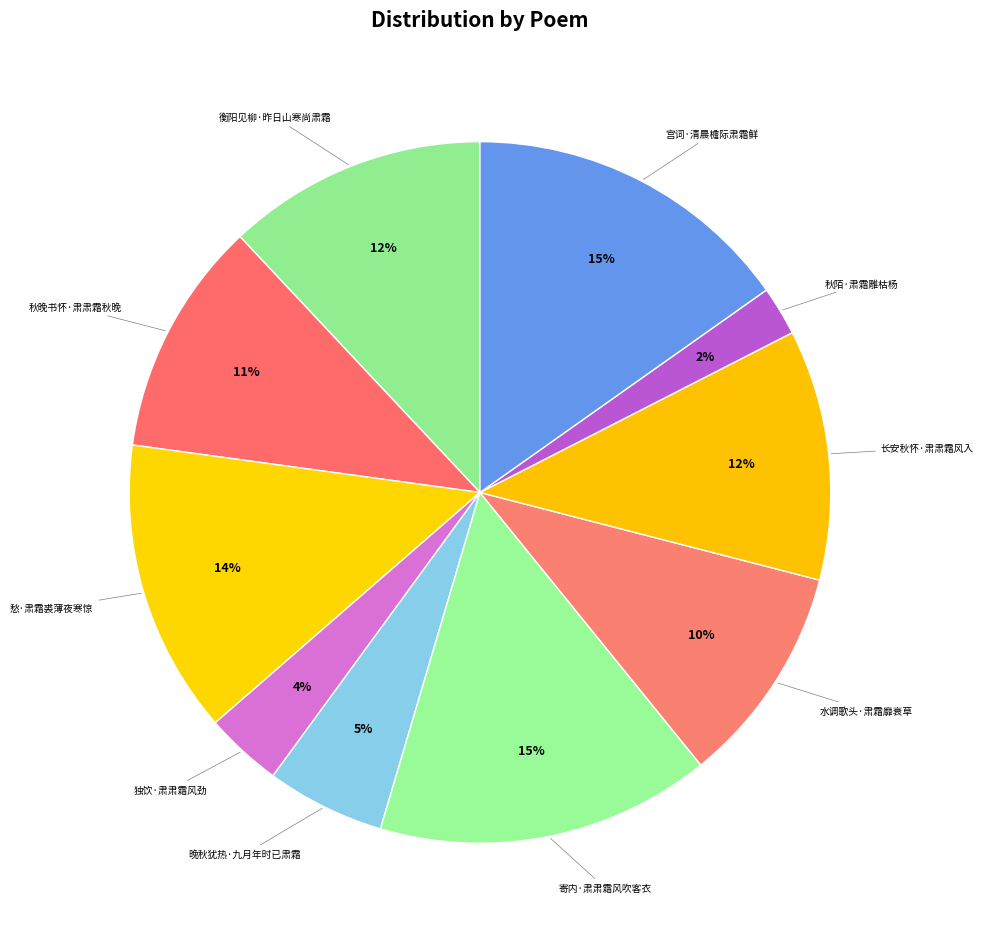

True or false: 长安秋怀·肃肃霜风入 accounts for 12% of the total.

True